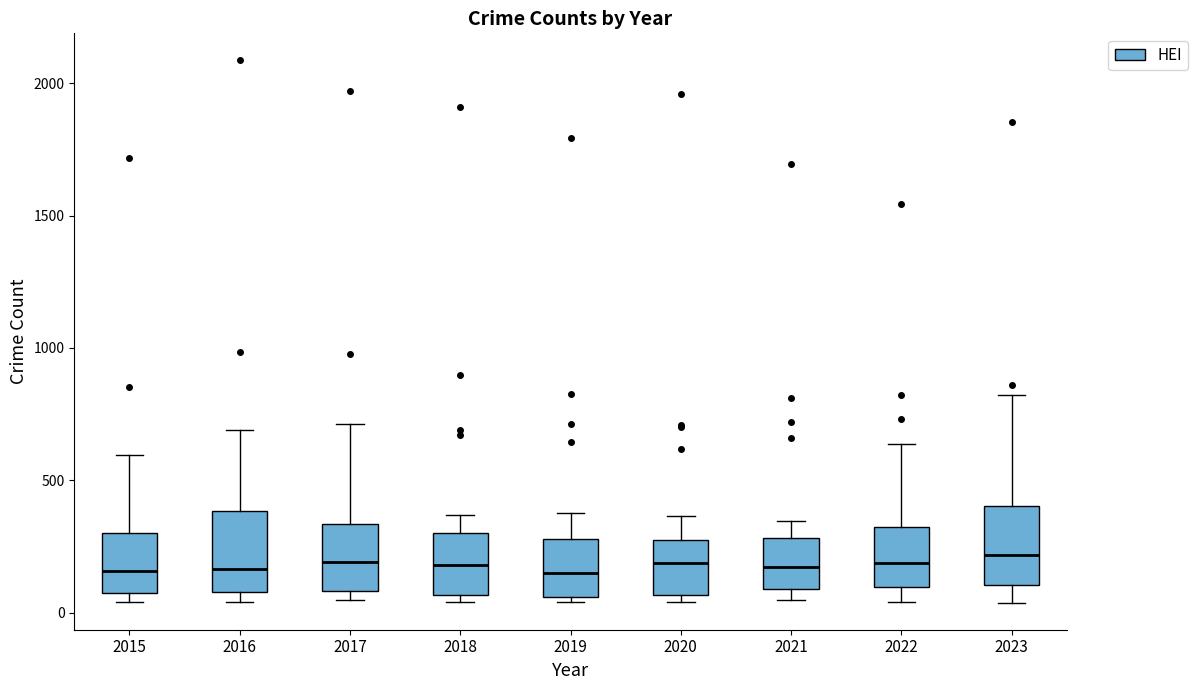

Where does the upper whisker of the box at x = 2022 end on the y-axis? The values are not printed on the chart, so give them approximately, as read against the axis.

650